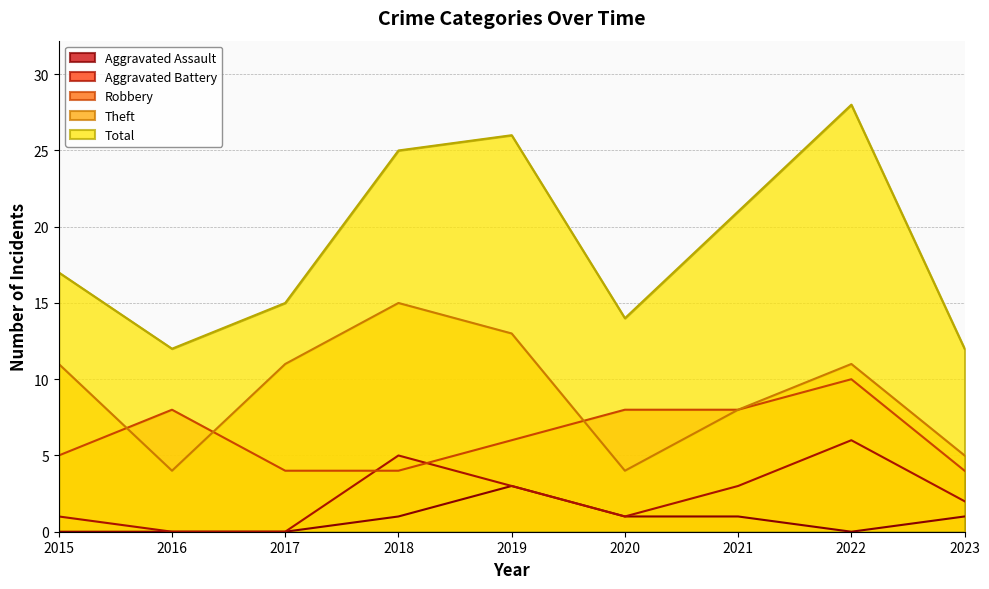

Reading left to right, list all the values displayed in this chart.

Robbery: 5	8	4	4	6	8	8	10	4
Theft: 11	4	11	15	13	4	8	11	5
Aggravated Battery: 1	0	0	5	3	1	3	6	2
Aggravated Assault: 0	0	0	1	3	1	1	0	1
Total: 17	12	15	25	26	14	21	28	12